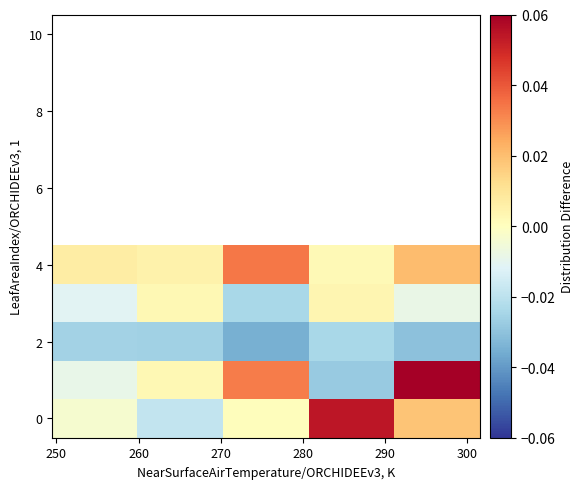

How many distinct data groups are displayed?

5